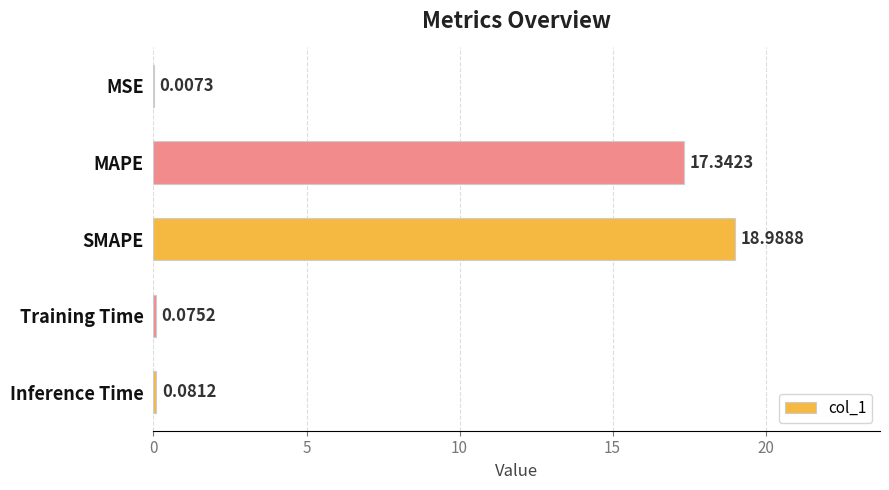

What is the maximum value shown in the chart?

19.0